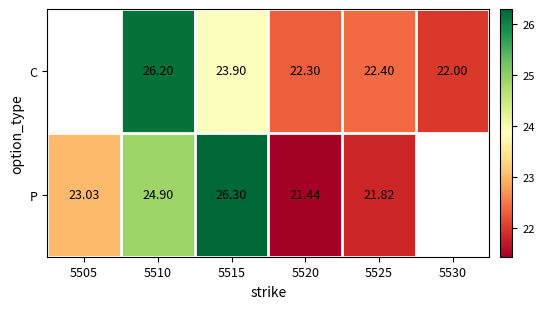

Rank the series at 5510 from highest to lowest value.

C, P